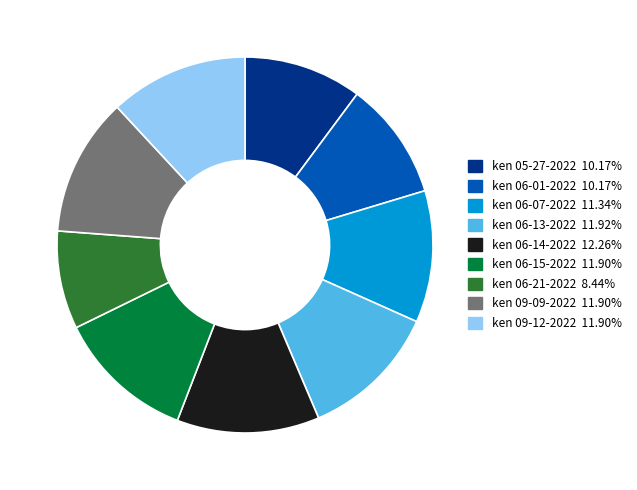

Is there any slice that represents more than half of the pie?

No